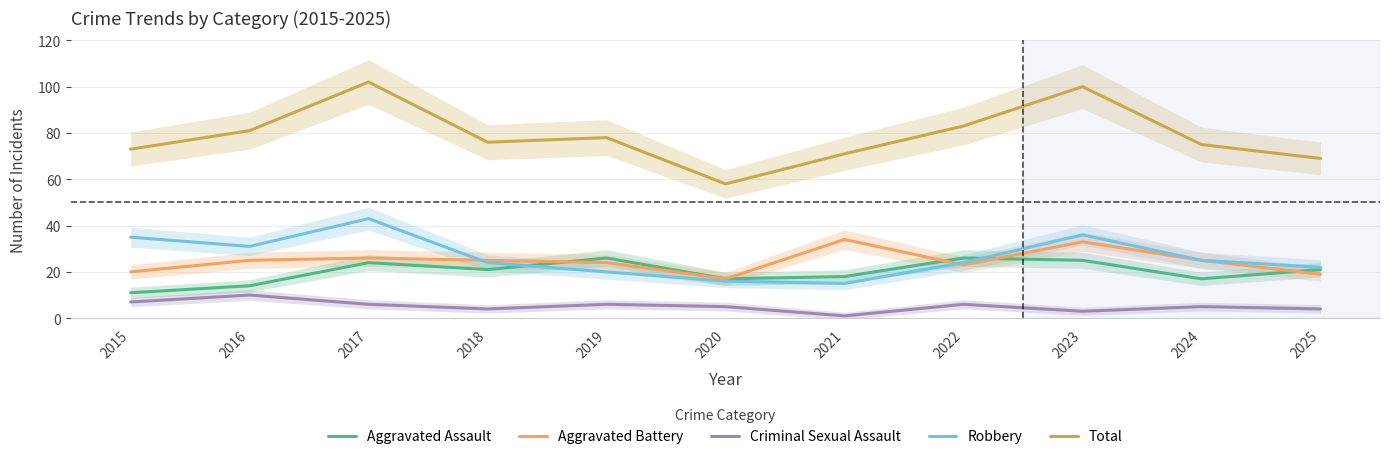

The value of Criminal Sexual Assault at 2016 is 10. True or false?

True